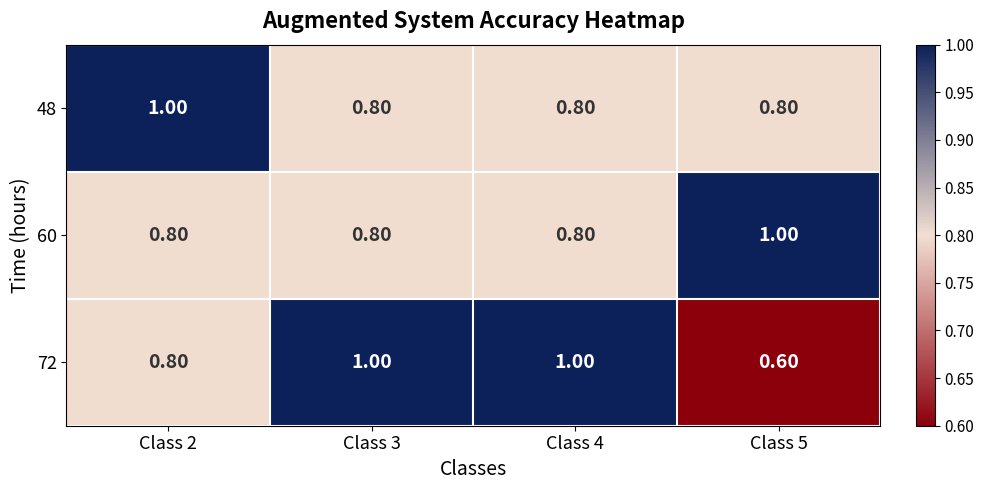

At how many categories does at least one series exceed 0?

4